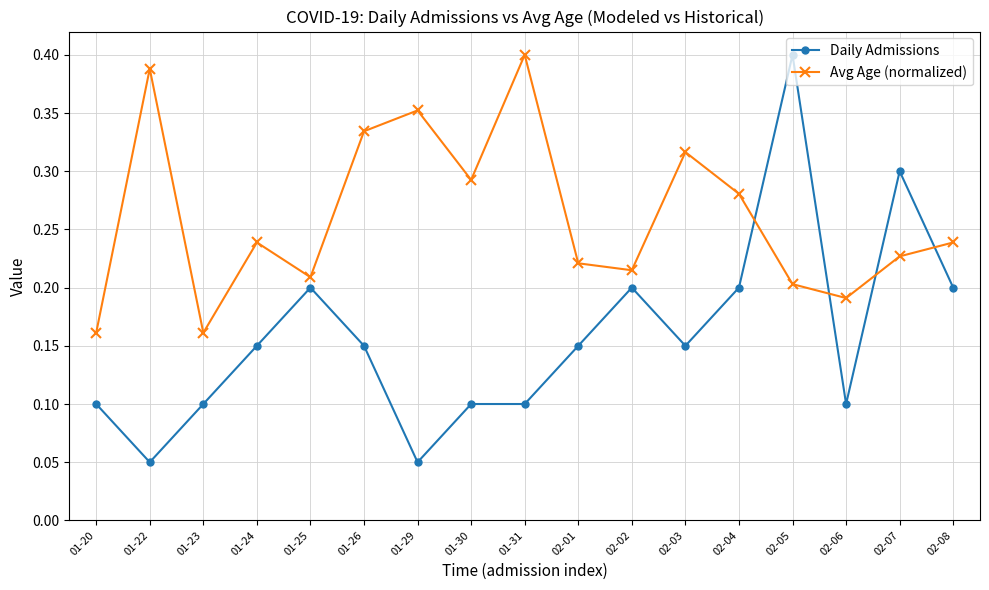

Where do Avg Age (normalized) and Daily Admissions first cross each other?

02-04 and 02-05